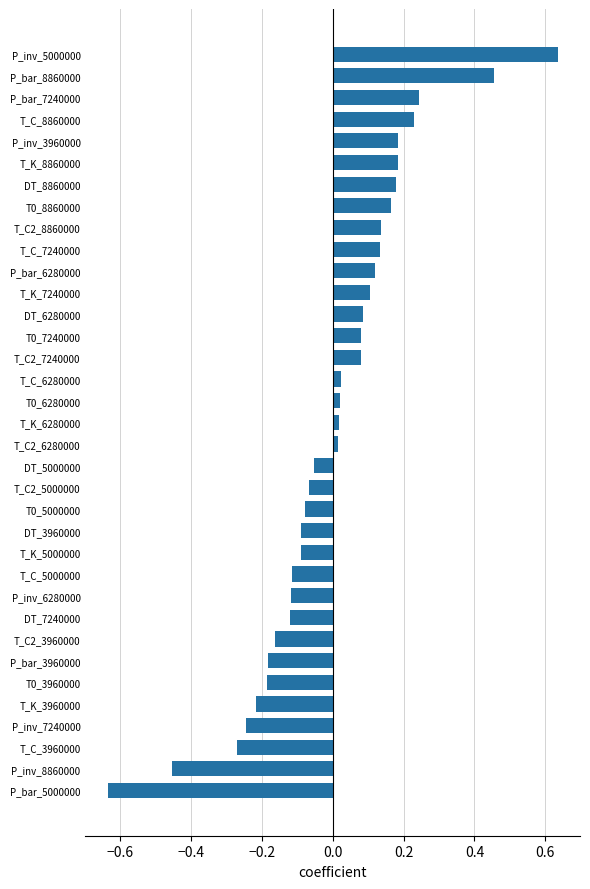

Count the number of data series in this chart.

1